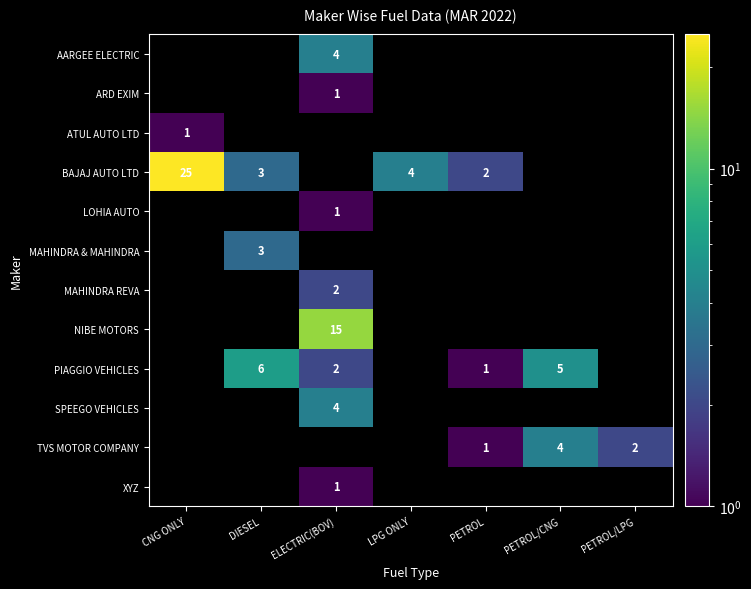

True or false: SPEEGO VEHICLES has a value of 4 at ELECTRIC(BOV).

True